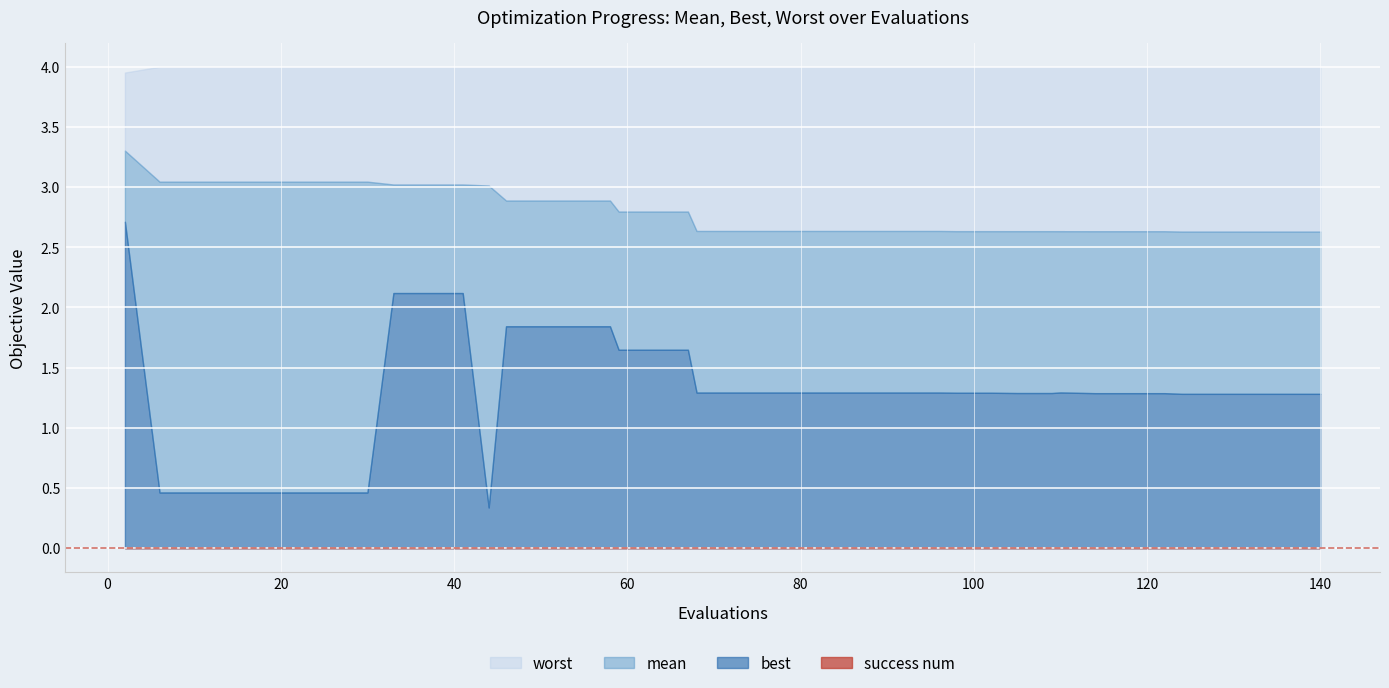

What is the value of the best point at the 20th from the left?

1.3